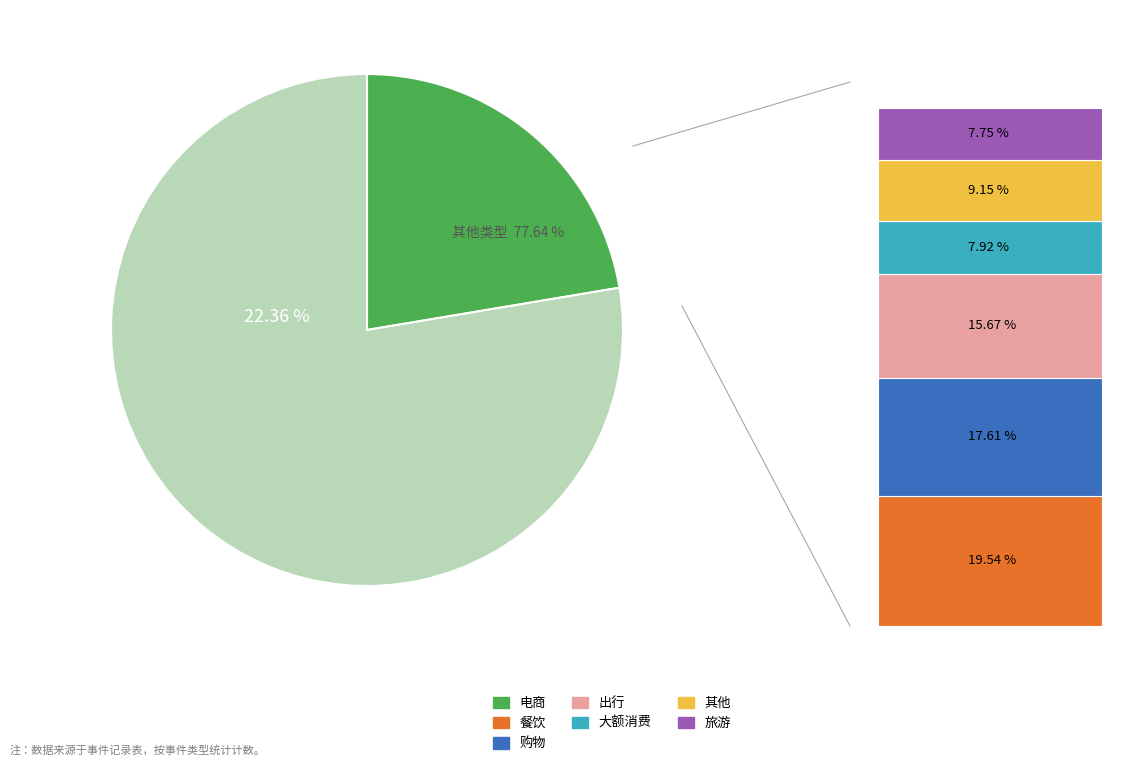

To the nearest percent, what portion does 旅游 represent?

8%